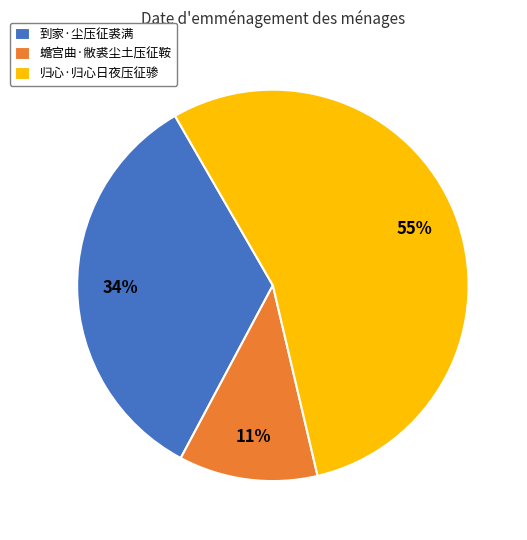

Combined, do 蟾宫曲·敝裘尘土压征鞍 and 归心·归心日夜压征骖 account for over 50%?

Yes